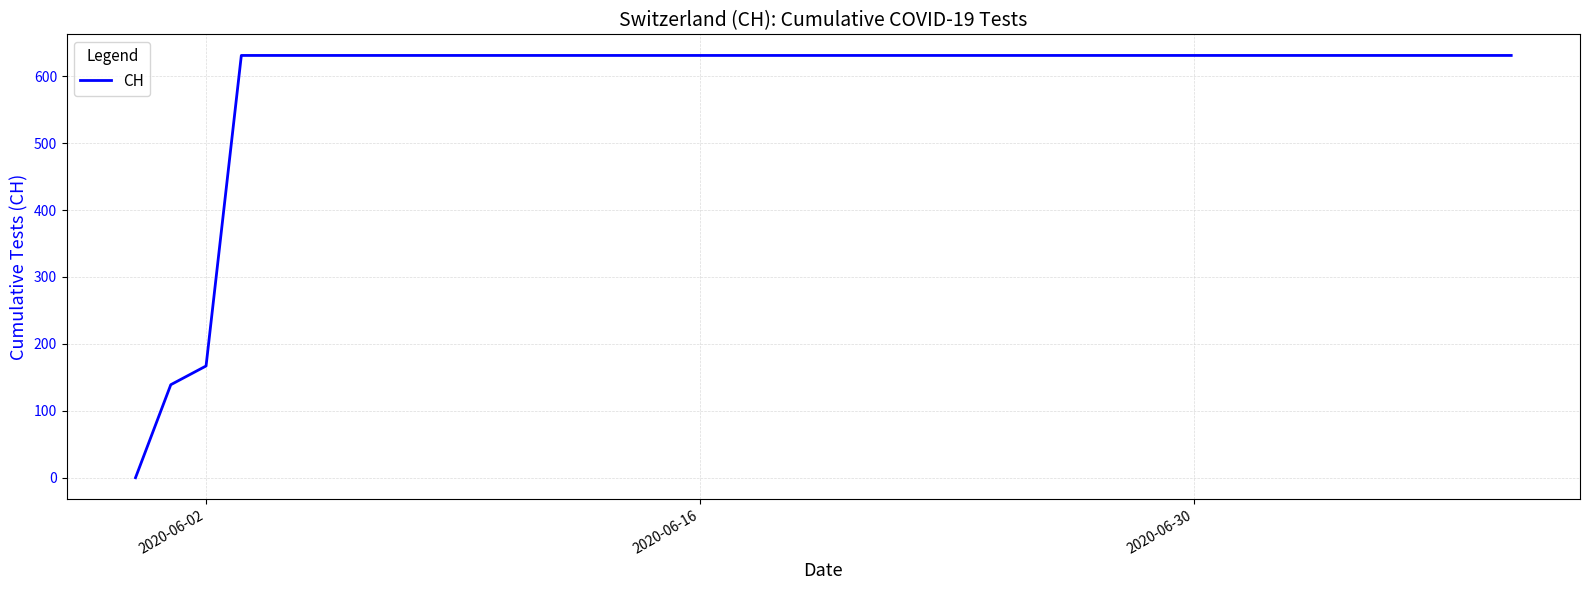

How many lines are shown in the chart?

1